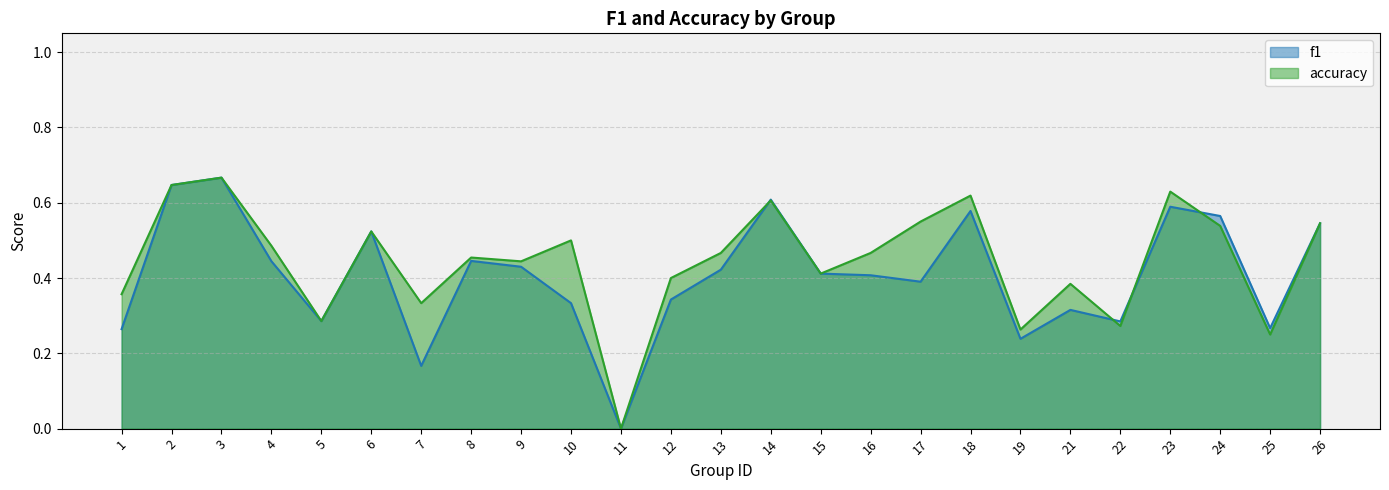

Which series changed the most between 9 and 13?

accuracy